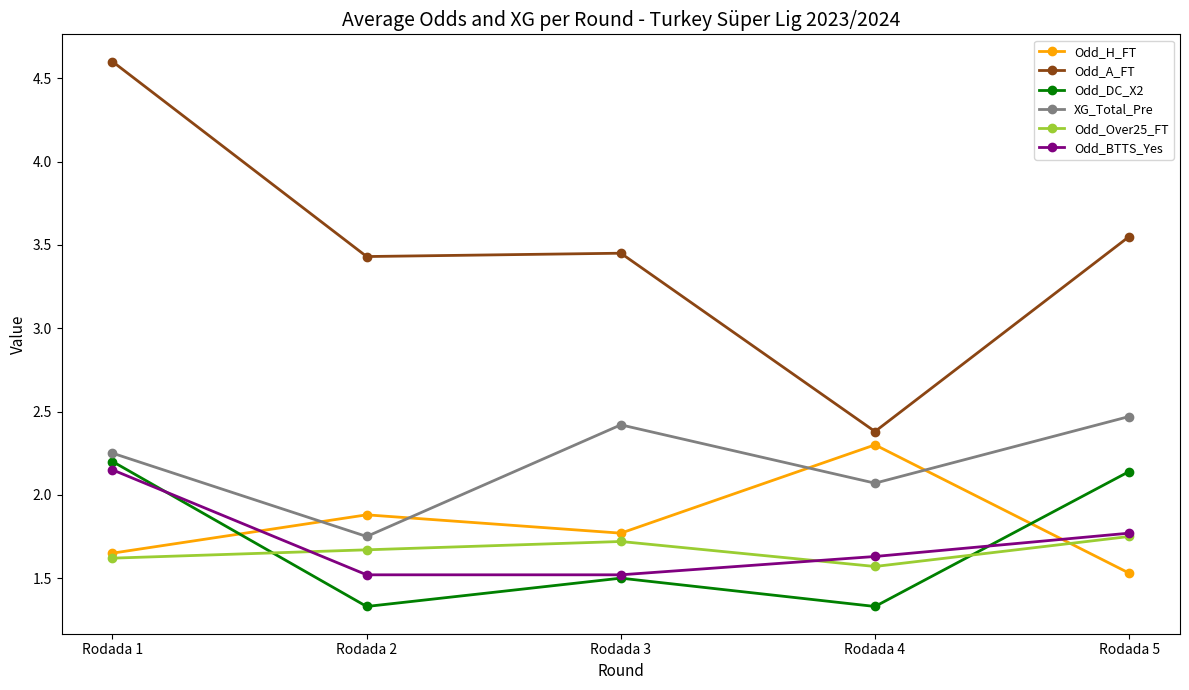

What is the sum of all Odd_DC_X2 values?

8.5